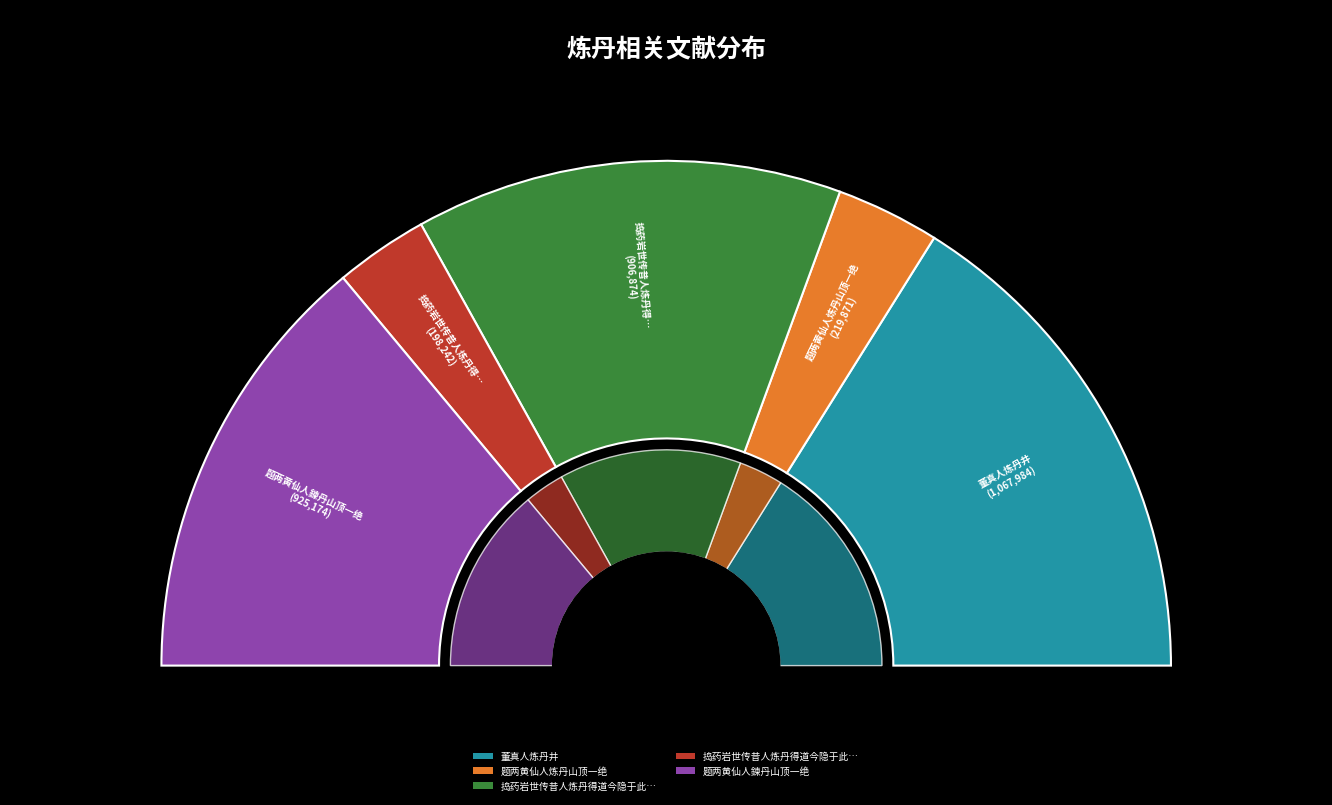

How many segments does this pie chart have?

5